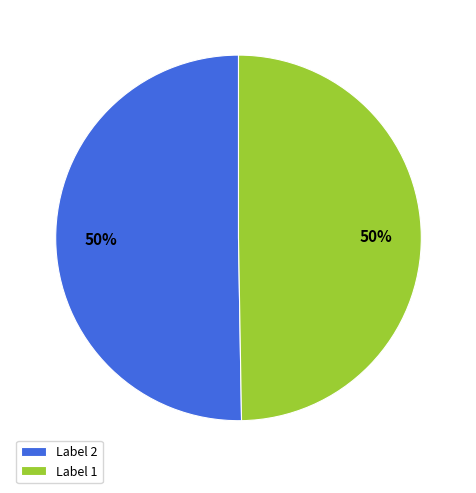

To the nearest percent, what is the average slice percentage?

50%